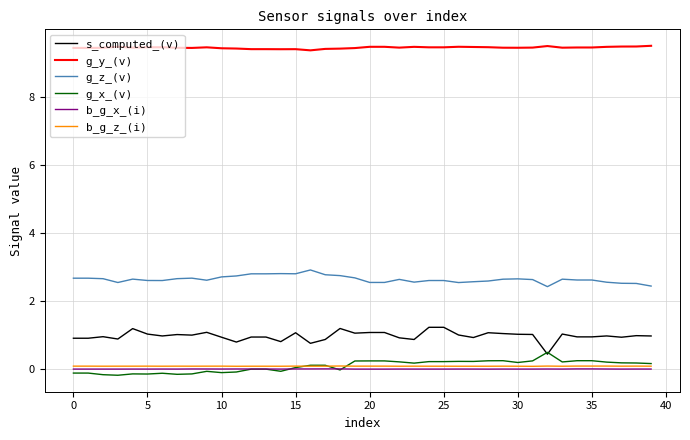

What are all the series names shown in the legend?

s_computed_(v), g_y_(v), g_z_(v), g_x_(v), b_g_x_(i), b_g_z_(i)